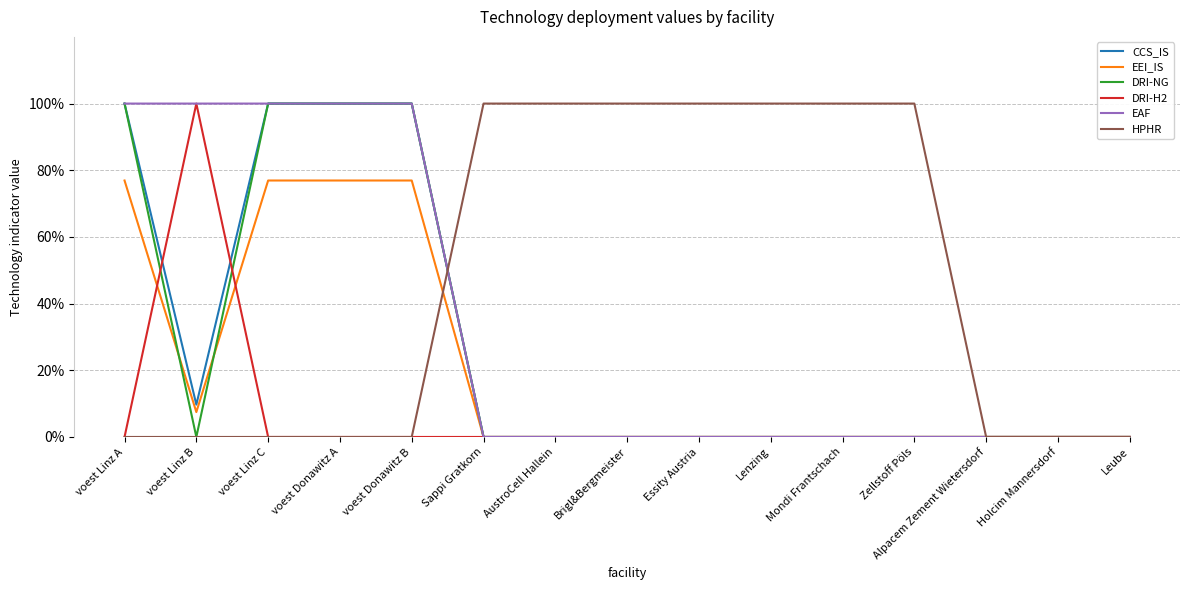

True or false: EAF and DRI-NG cross at least once.

False